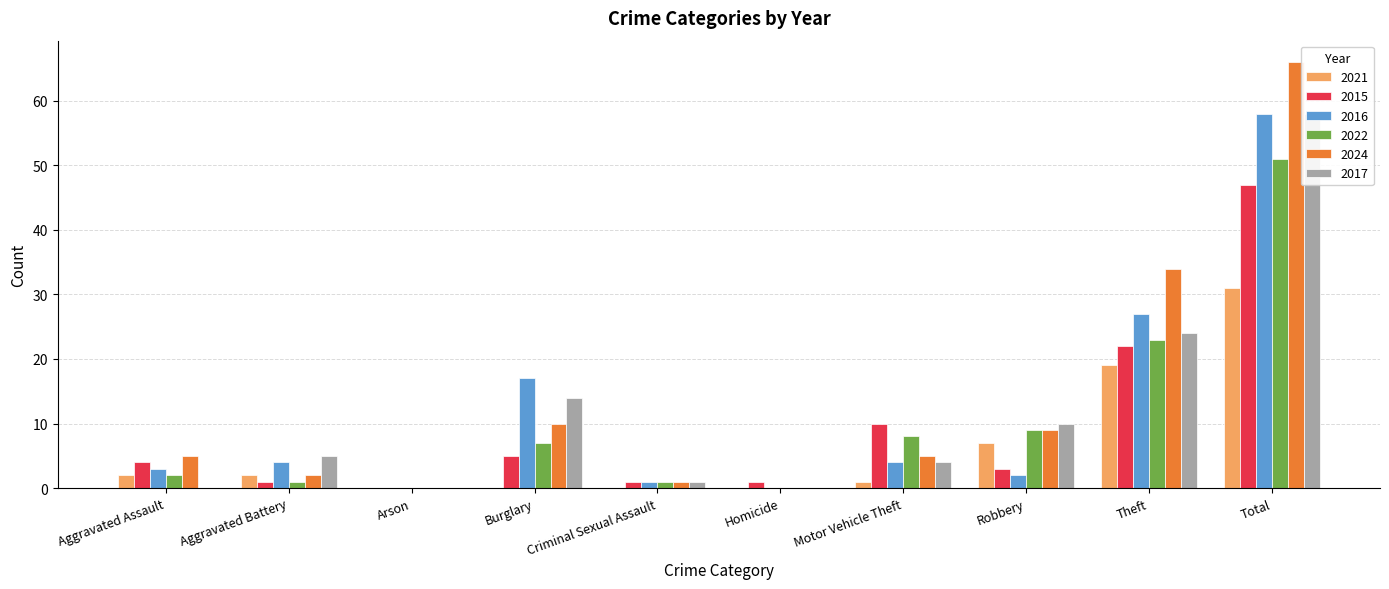

What is the label of the 2nd bar from the left?

Aggravated Battery